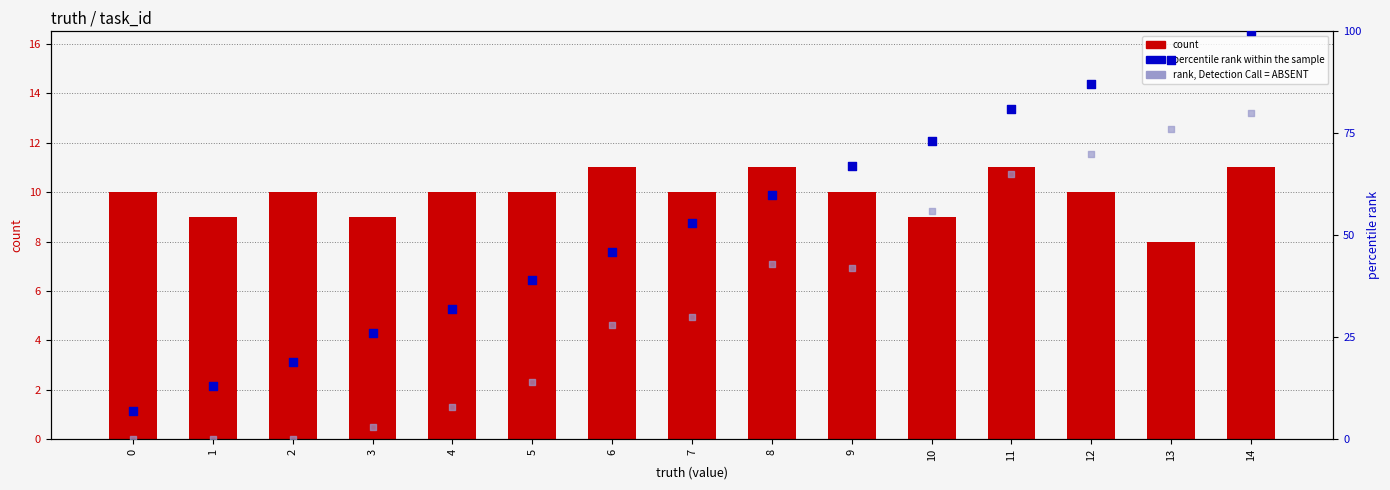

Which series has the widest spread of Y values?

percentile rank within the sample